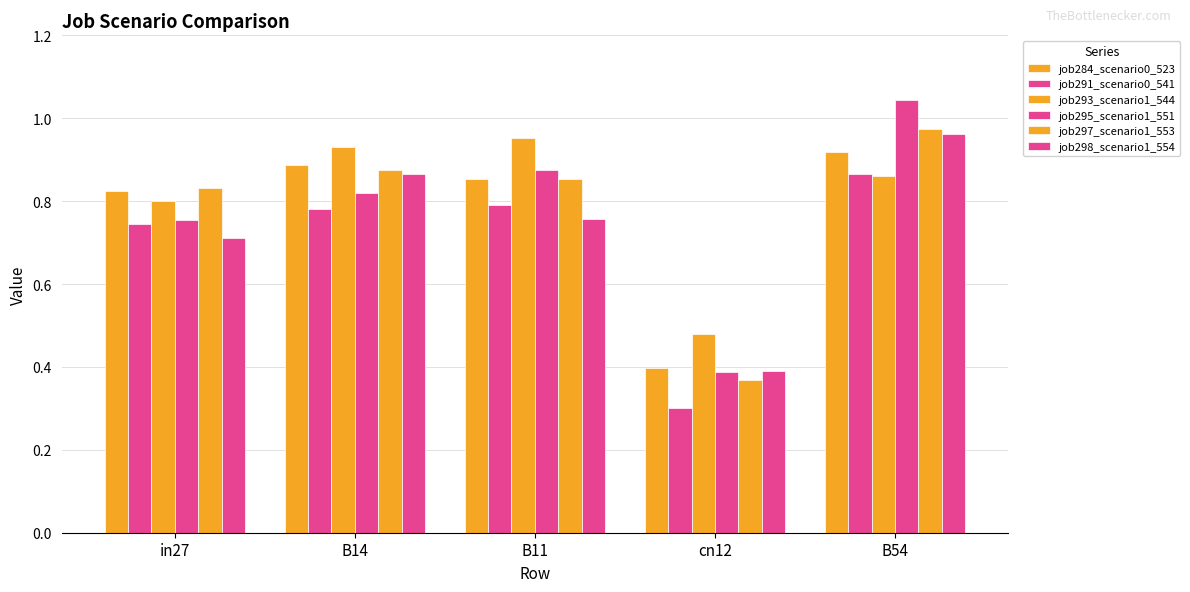

Does the chart contain any negative values?

No